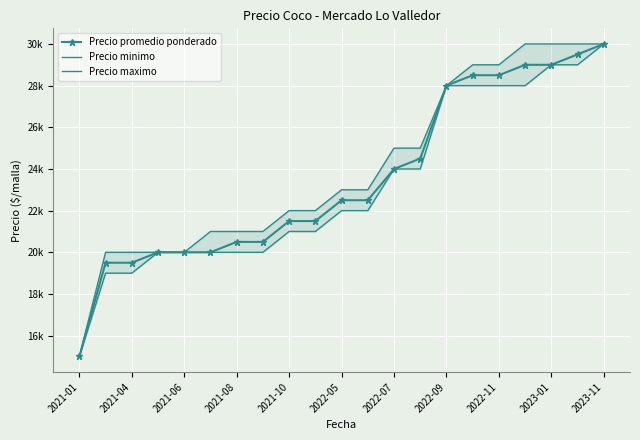

True or false: Precio promedio ponderado and Precio maximo cross at least once.

False